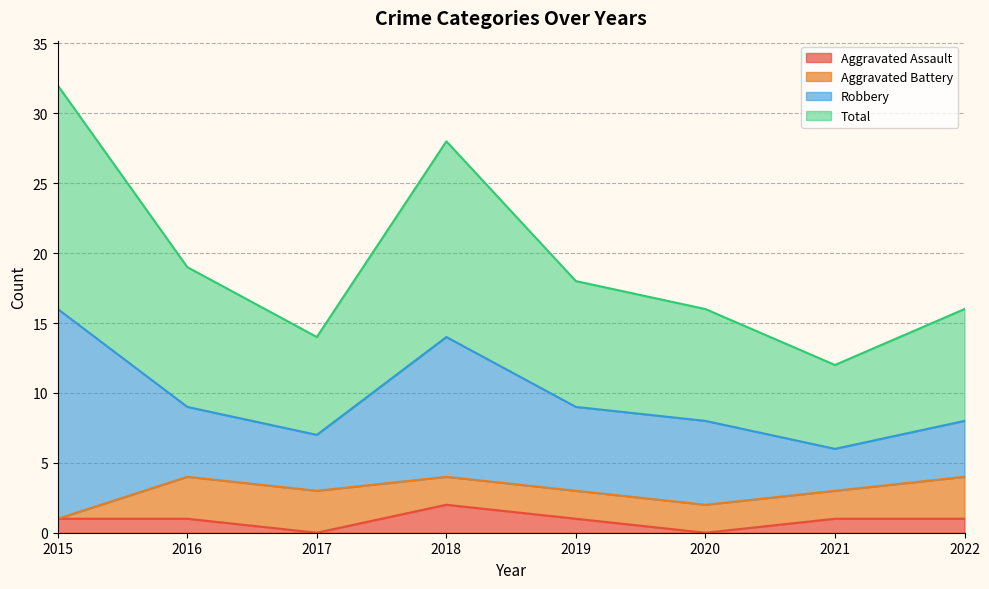

True or false: Aggravated Assault and Total cross at least once.

False